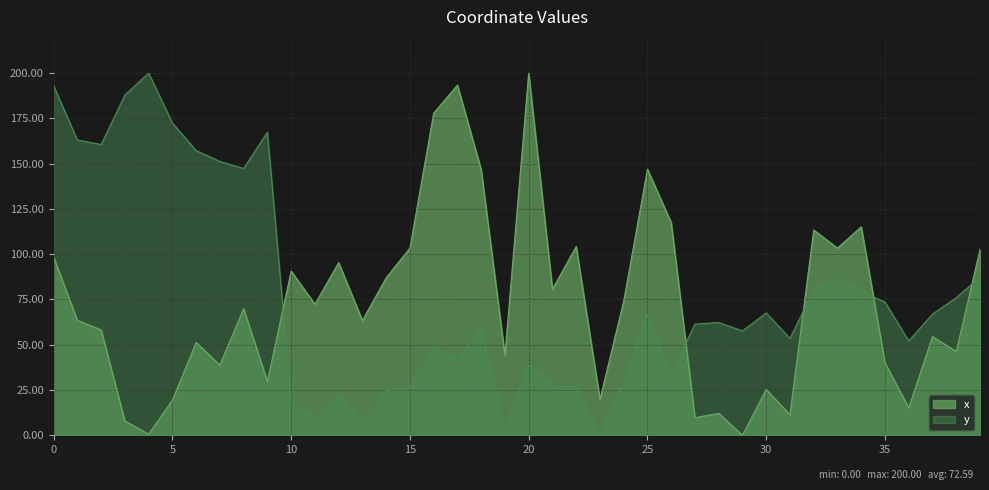

What is the difference between the x values at 28 and 14?

74.8